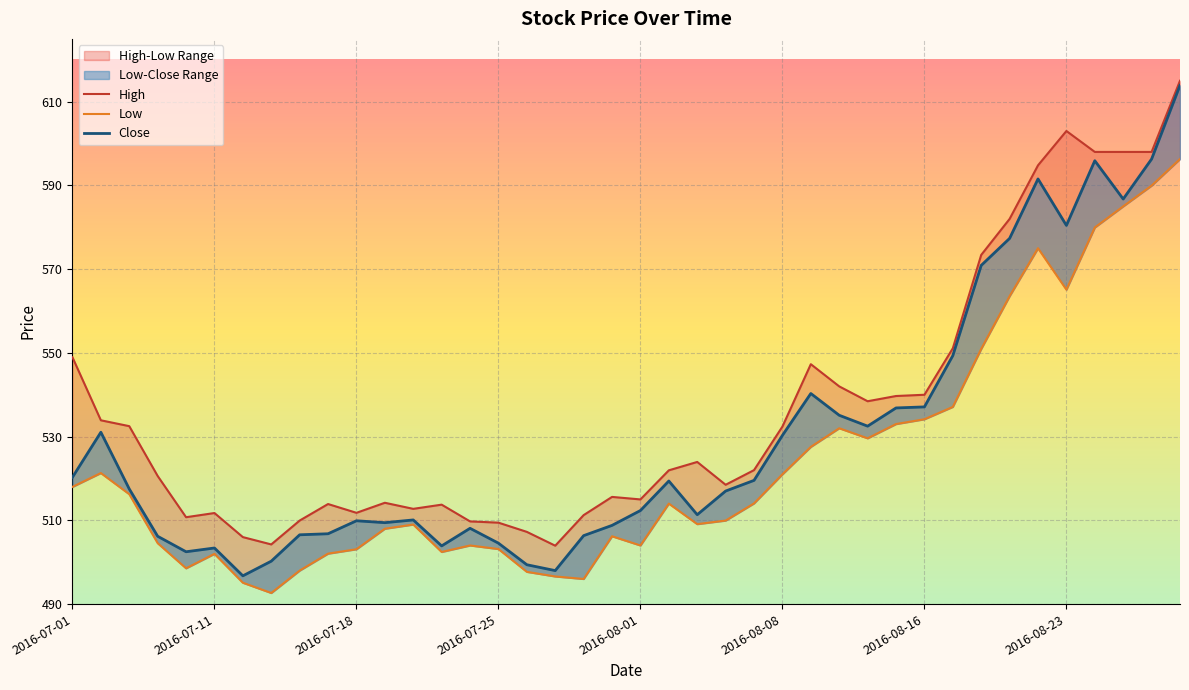

Between 2016-07-08 and 2016-07-07, which is larger?

2016-07-07